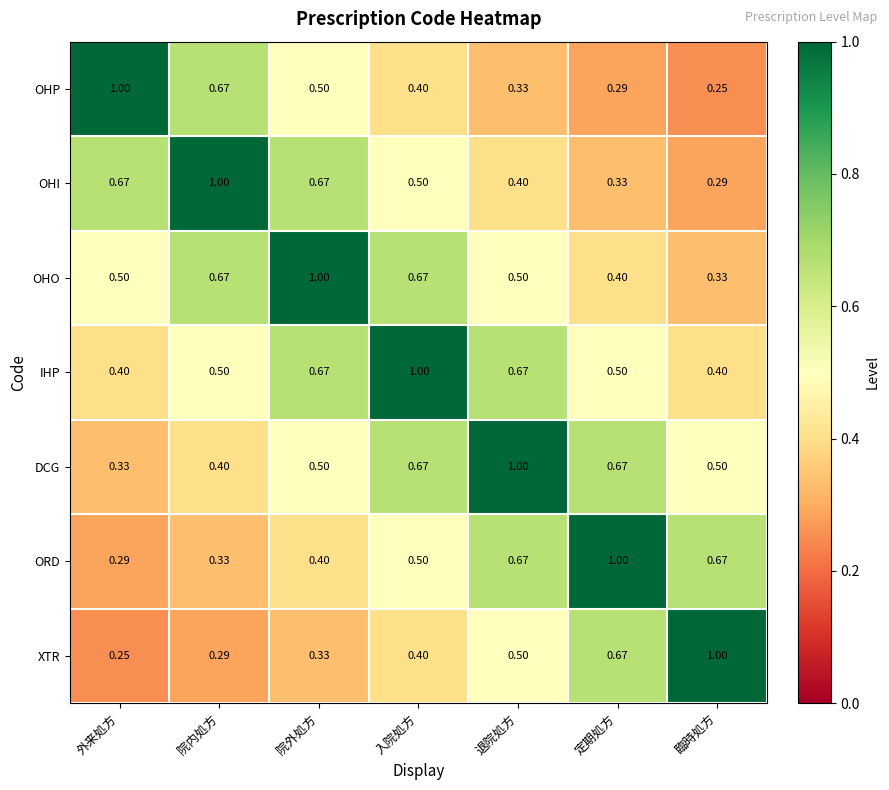

What is the maximum value shown in the chart?

1.0